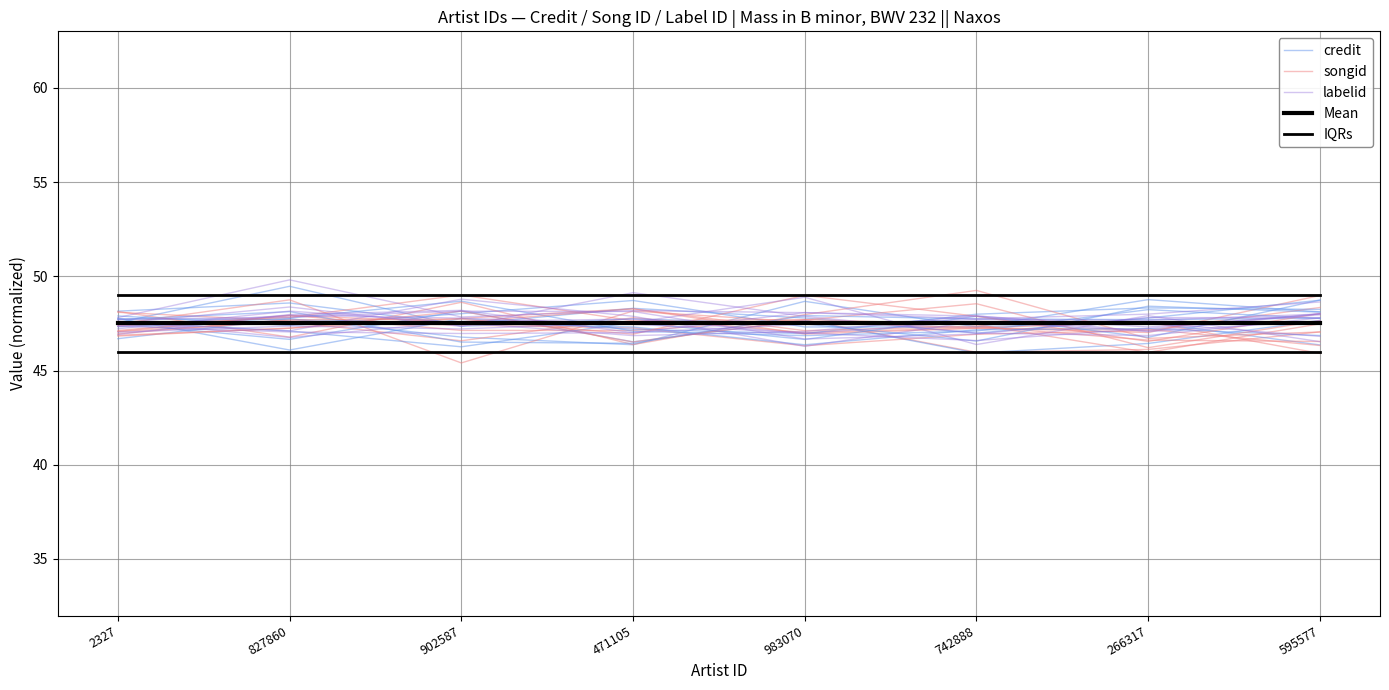

True or false: labelid and IQRs cross at least once.

False